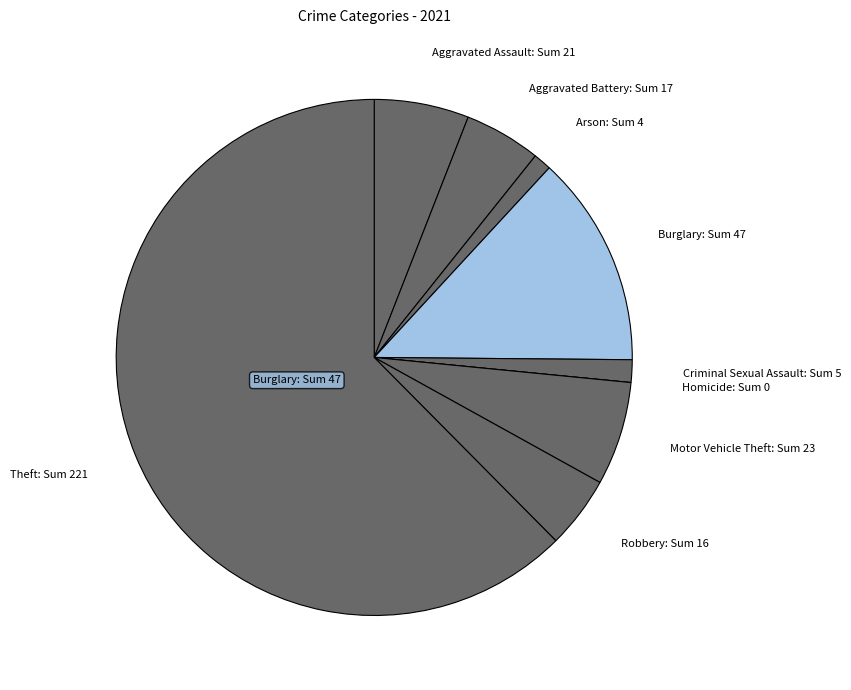

The Motor Vehicle Theft slice represents 6% of the pie. True or false?

True